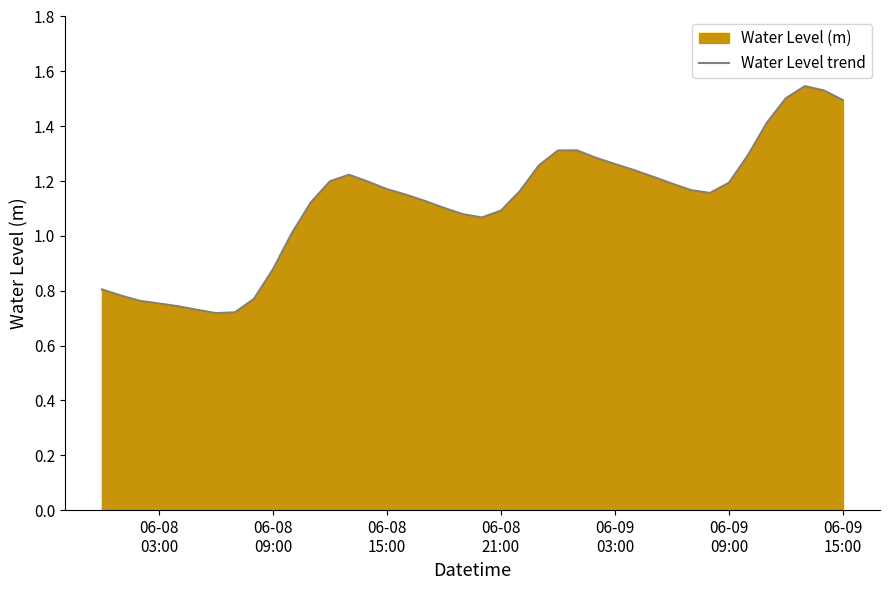

What is the value of the 37th point from the left?

1.5